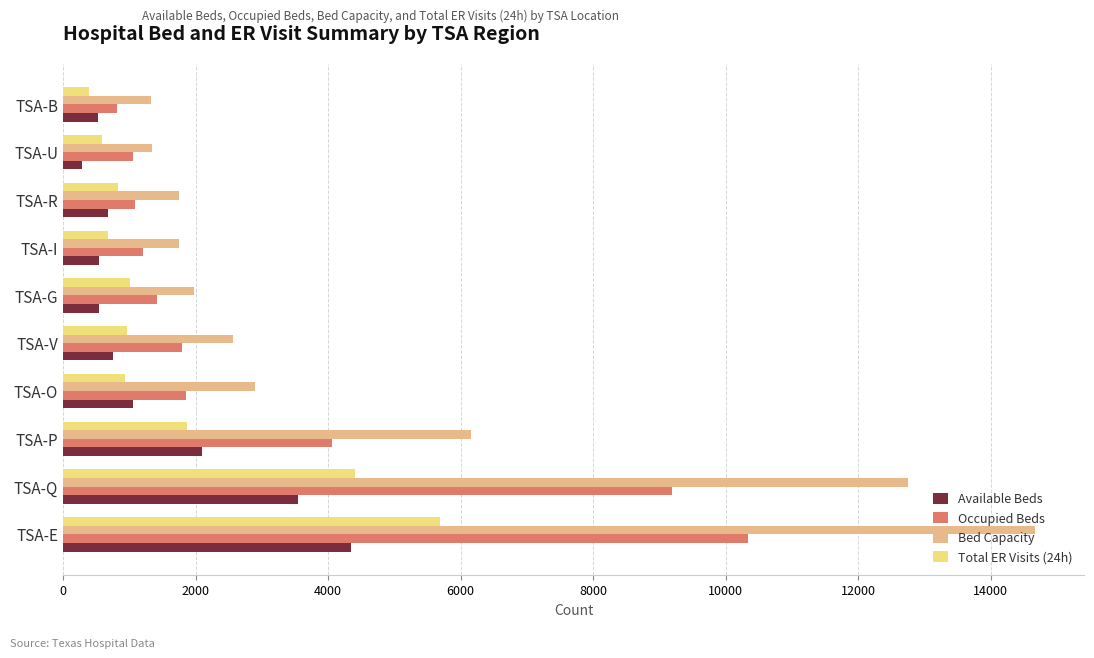

Is it true that Available Beds equals 548 at TSA-G?

True